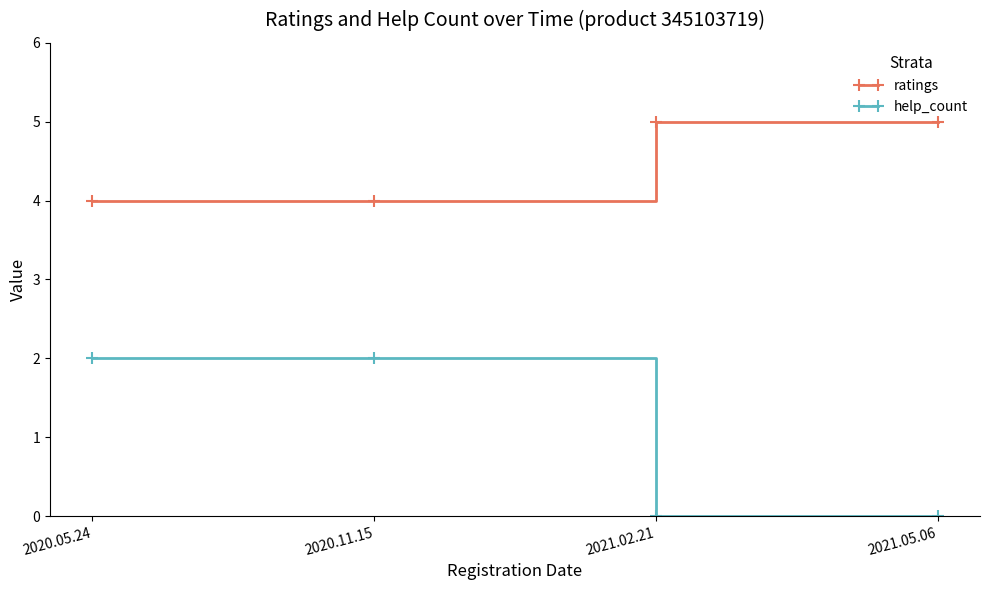

Which series has the largest range (max minus min)?

help_count